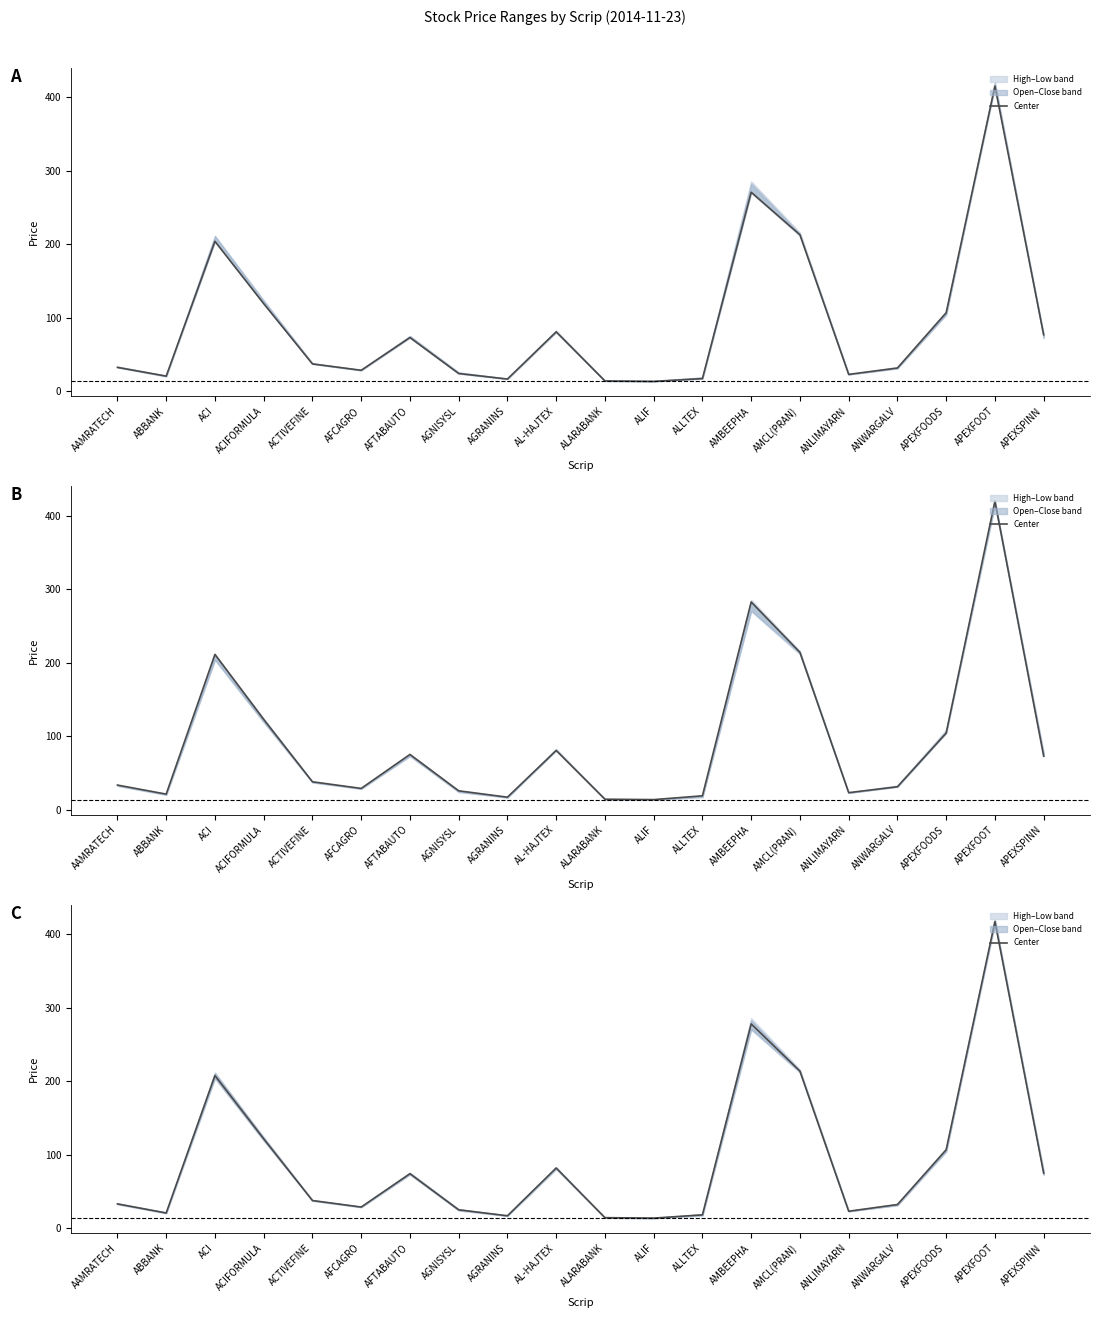

What is the label of the 2nd point from the left?

ABBANK